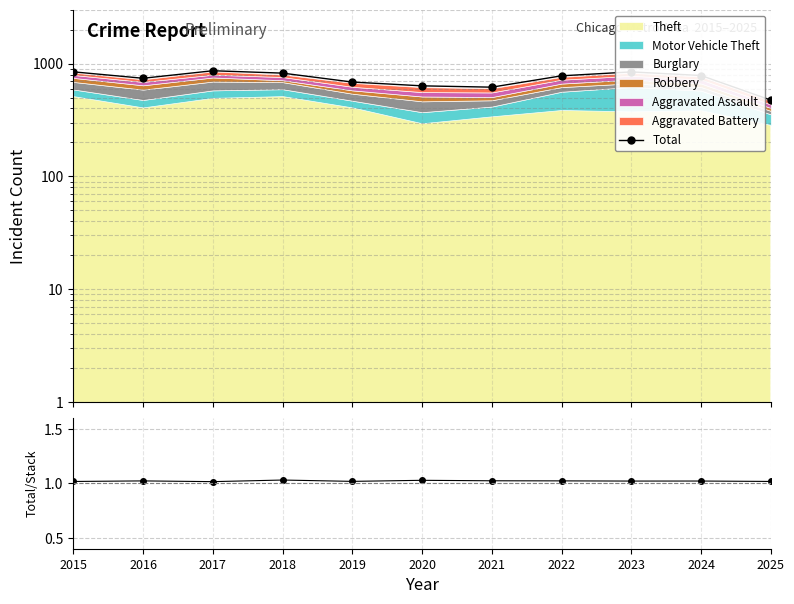

How many lines are shown in the chart?

2